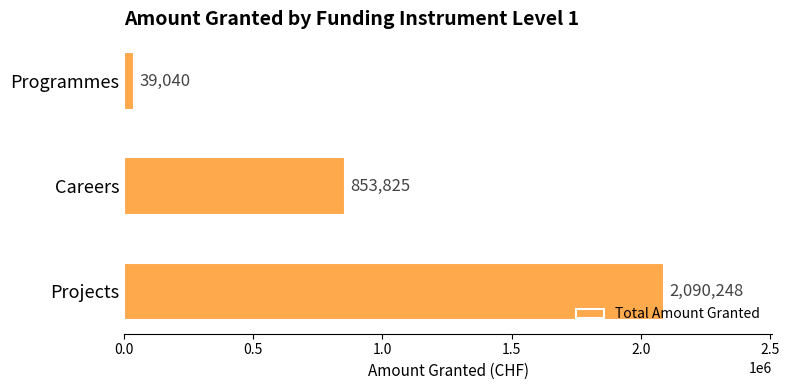

What is the sum of all values?

2983113